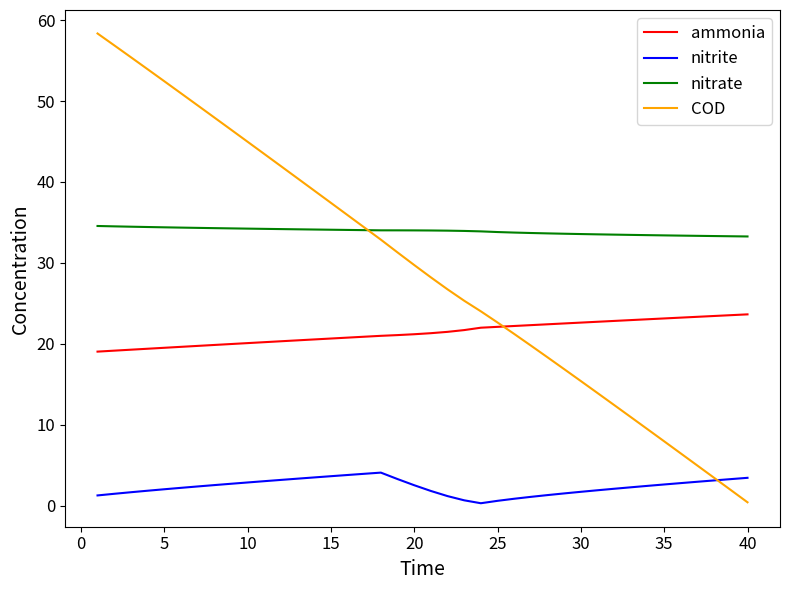

Which series has the largest range (max minus min)?

COD